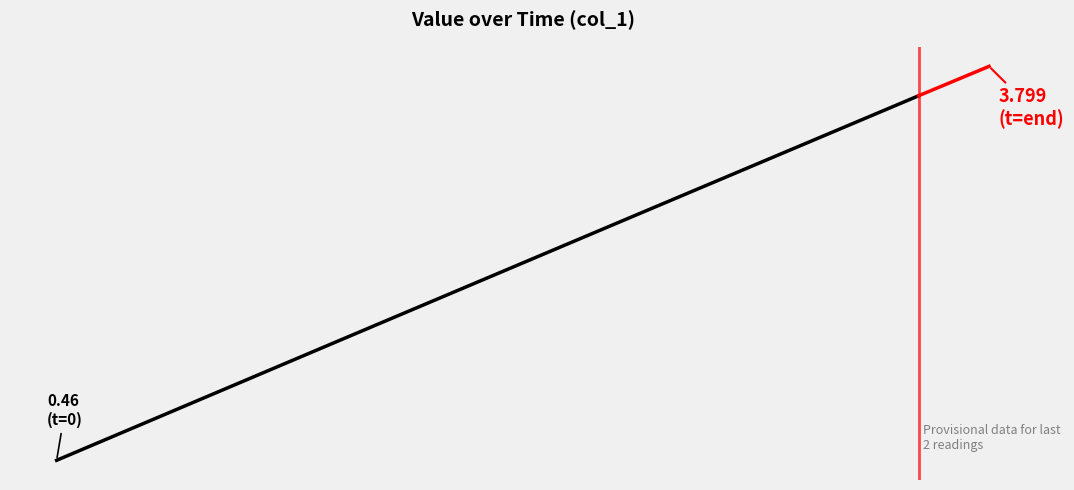

Does the chart display data point markers on the line(s)?

No